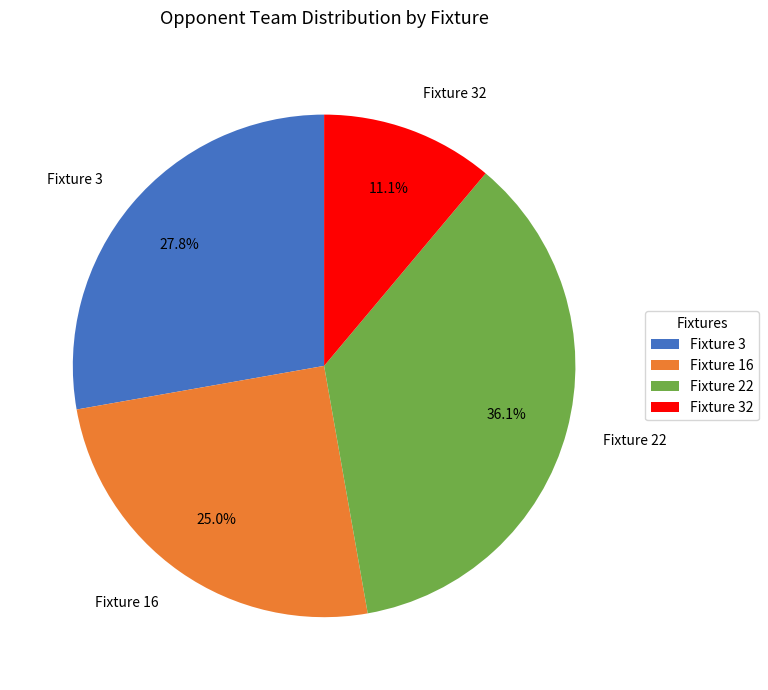

Is there a majority slice in this chart?

No